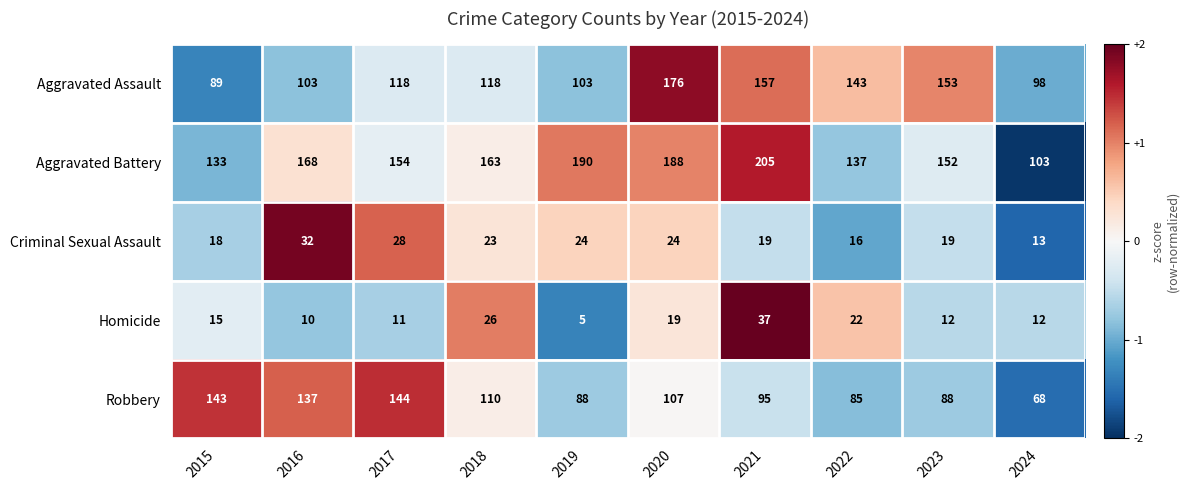

The value of Criminal Sexual Assault at 2023 is 19. True or false?

True